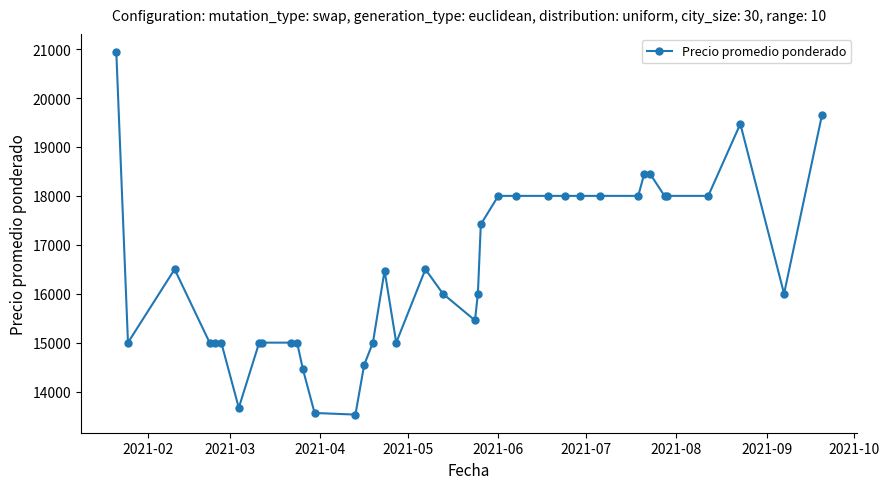

What is the value of the 29th point from the left?

18000